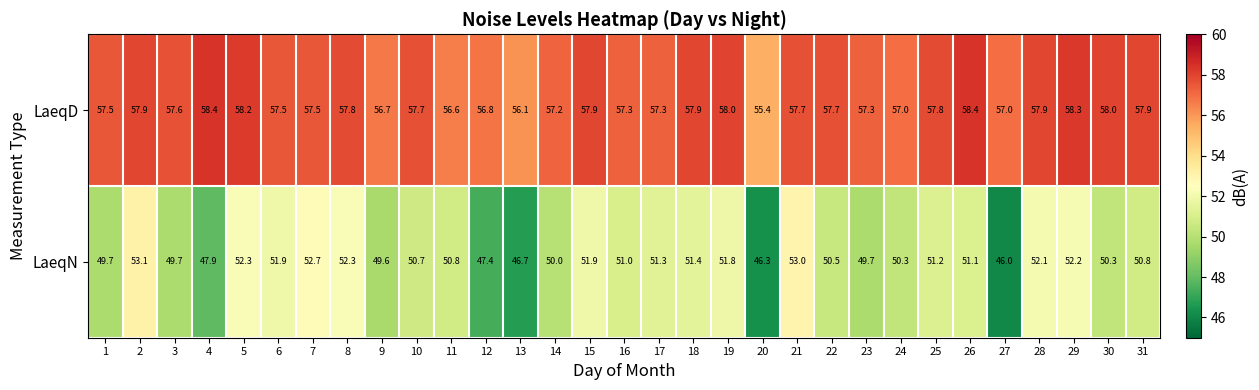

What value does the LaeqD series have at 24?

57.0